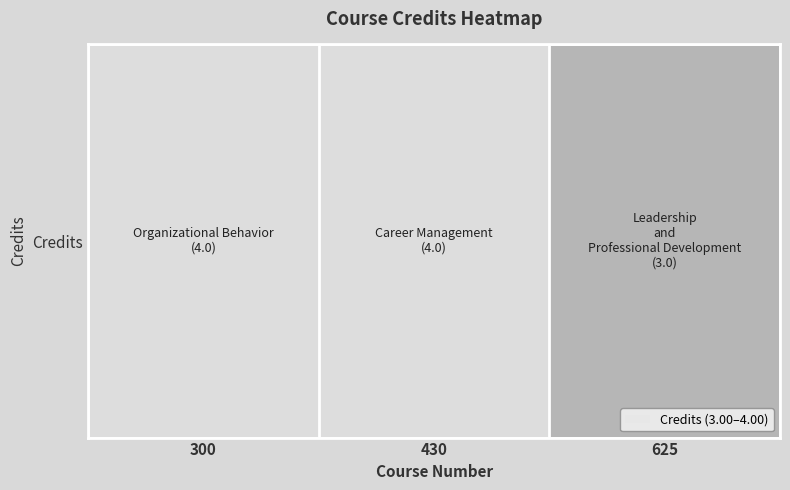

Approximately how many times larger is the value at 430 compared to 625?

1.3